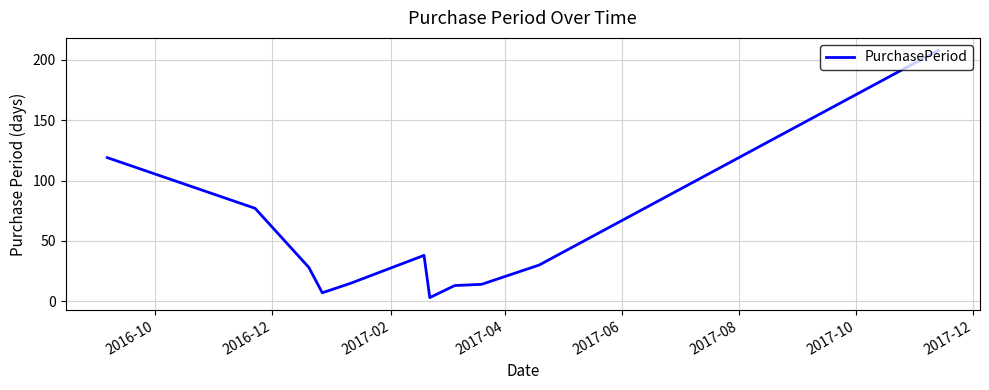

What is the maximum value shown in the chart?

208